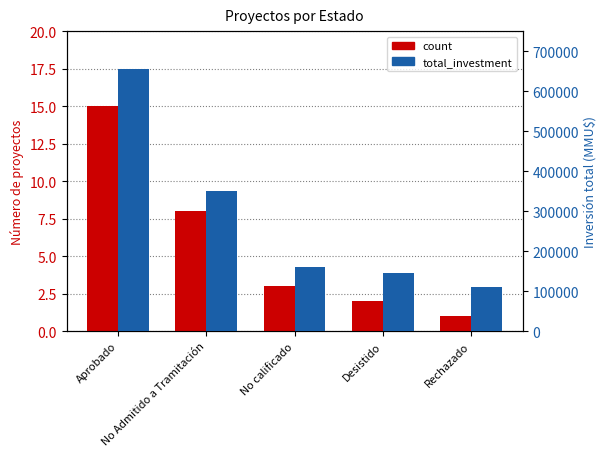

Reading left to right, extract all data points from this chart.

count: Aprobado=15	No Admitido a Tramitación=8	No calificado=3	Desistido=2	Rechazado=1
total_investment: Aprobado=655150	No Admitido a Tramitación=350000	No calificado=161000	Desistido=145000	Rechazado=110000